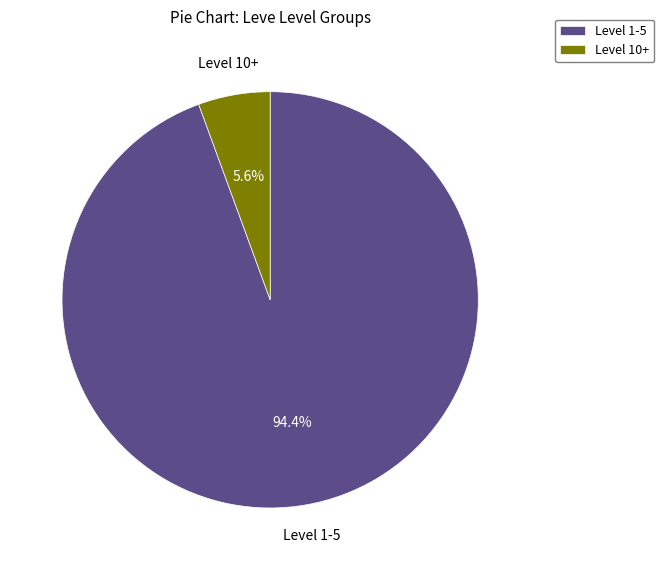

Does Level 10+ represent more than half of the total?

No